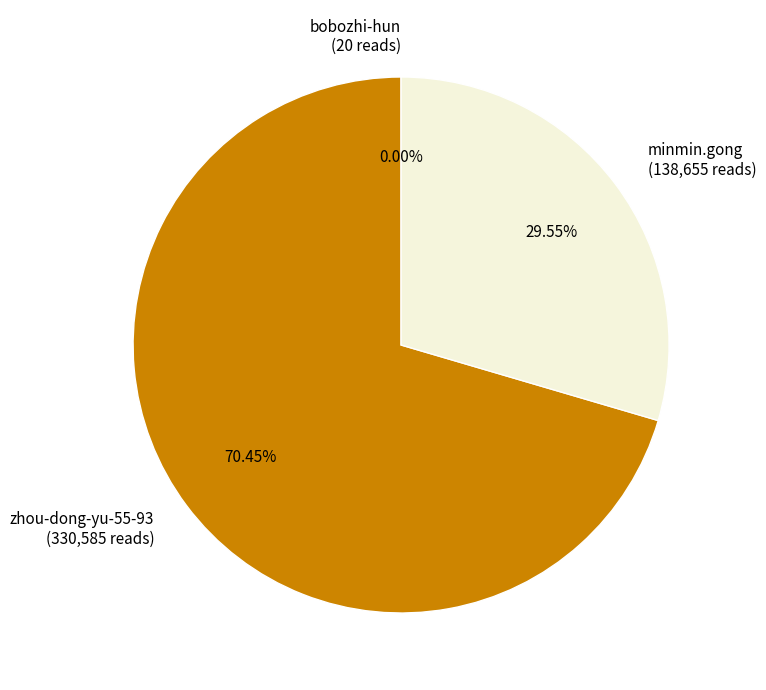

Which has a higher value, zhou-dong-yu-55-93 (330,585 reads) or minmin.gong (138,655 reads)?

zhou-dong-yu-55-93 (330,585 reads)